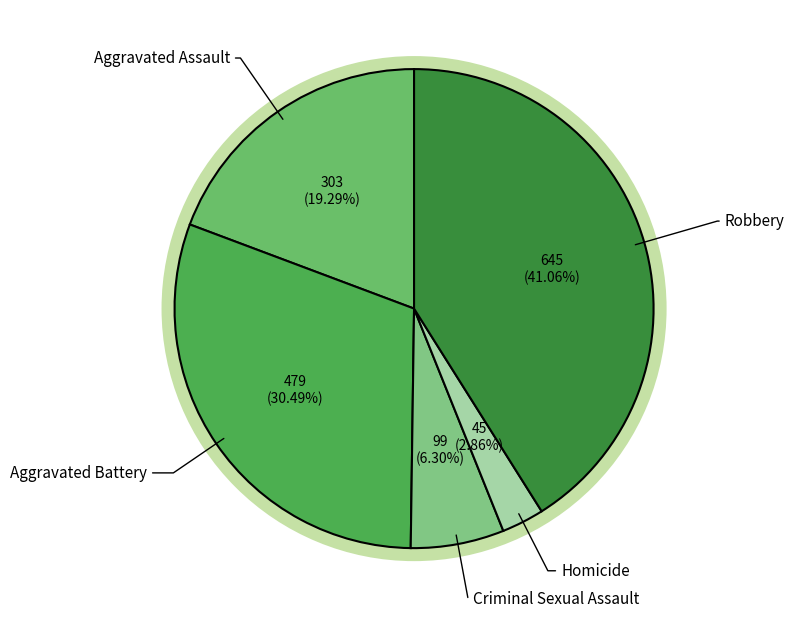

To the nearest percent, what portion does Aggravated Assault represent?

19%